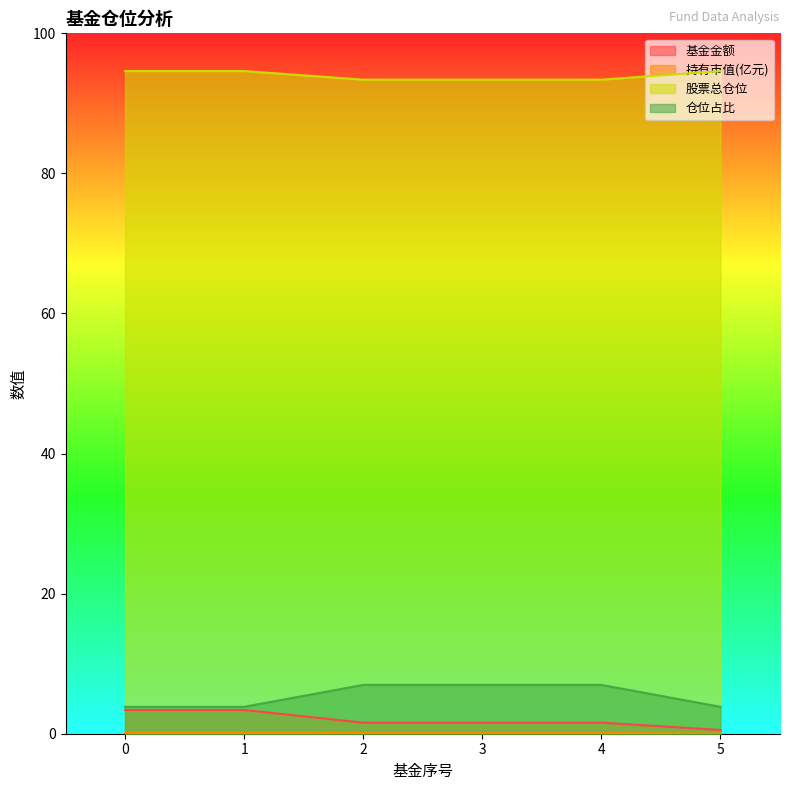

Is the value of 持有市值(亿元) at 3 greater than the value of 股票总仓位 at 0?

No